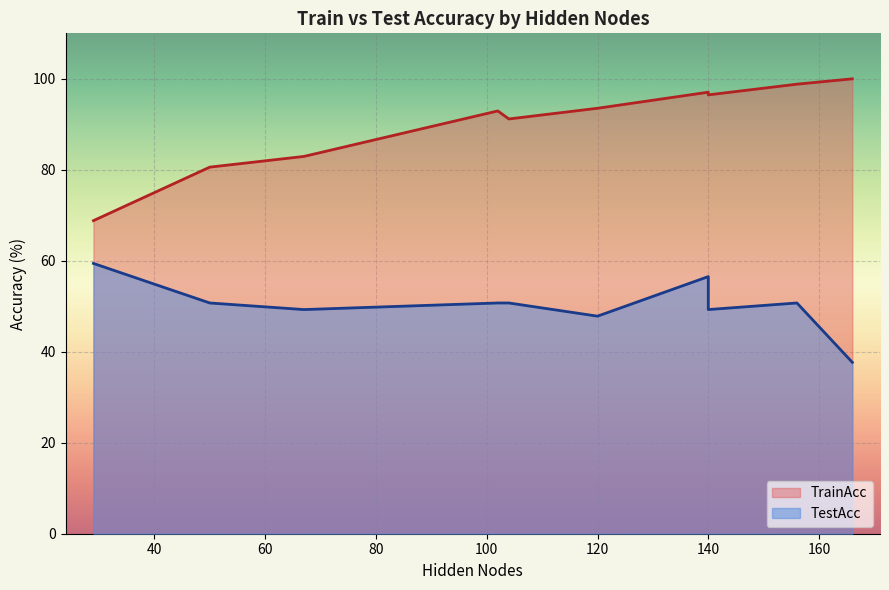

True or false: TestAcc and TrainAcc intersect in this chart.

False